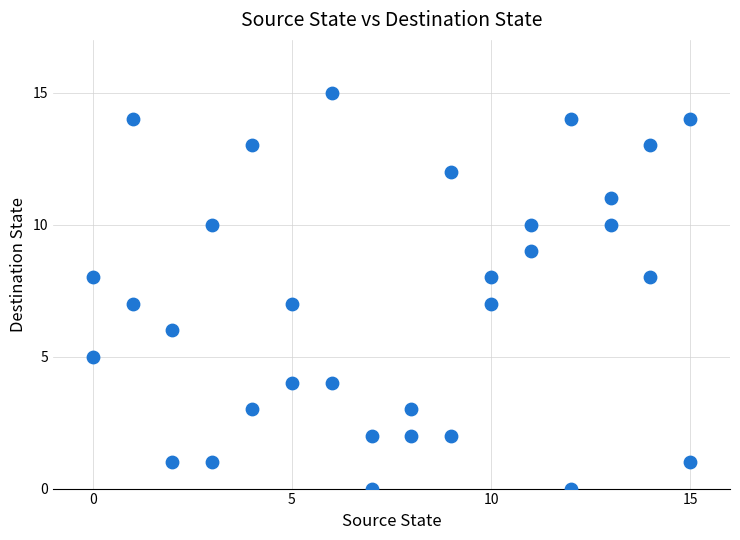

What is the range of X values (max minus min)?

15